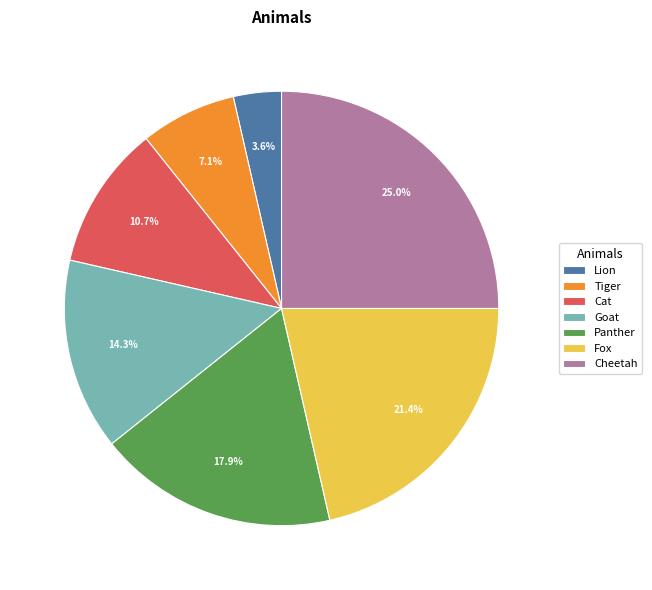

Which slice is the smallest?

Lion